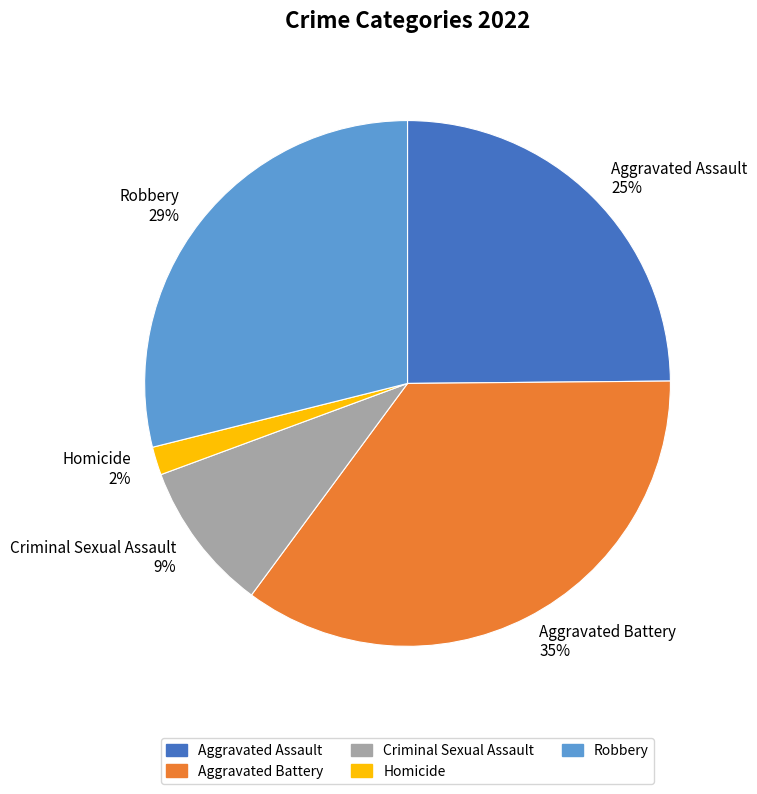

Combined, do Aggravated Assault and Criminal Sexual Assault account for over 50%?

No